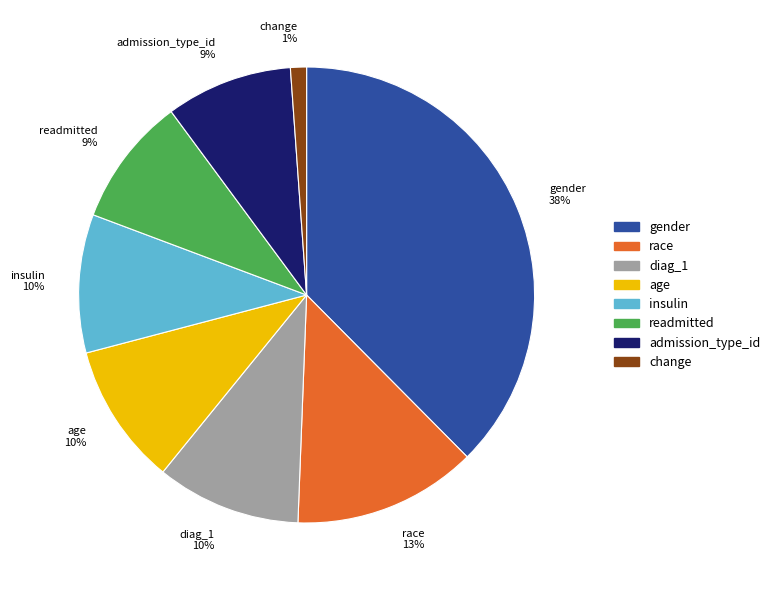

Is insulin the majority of the pie?

No